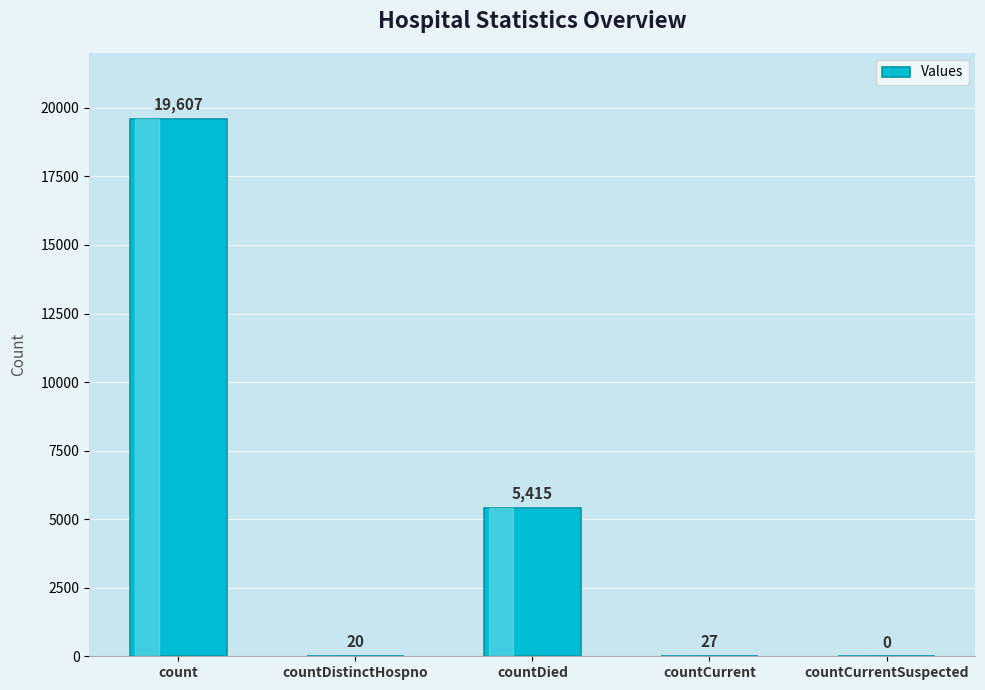

Where is the data nearest to the value 9803?

countDied